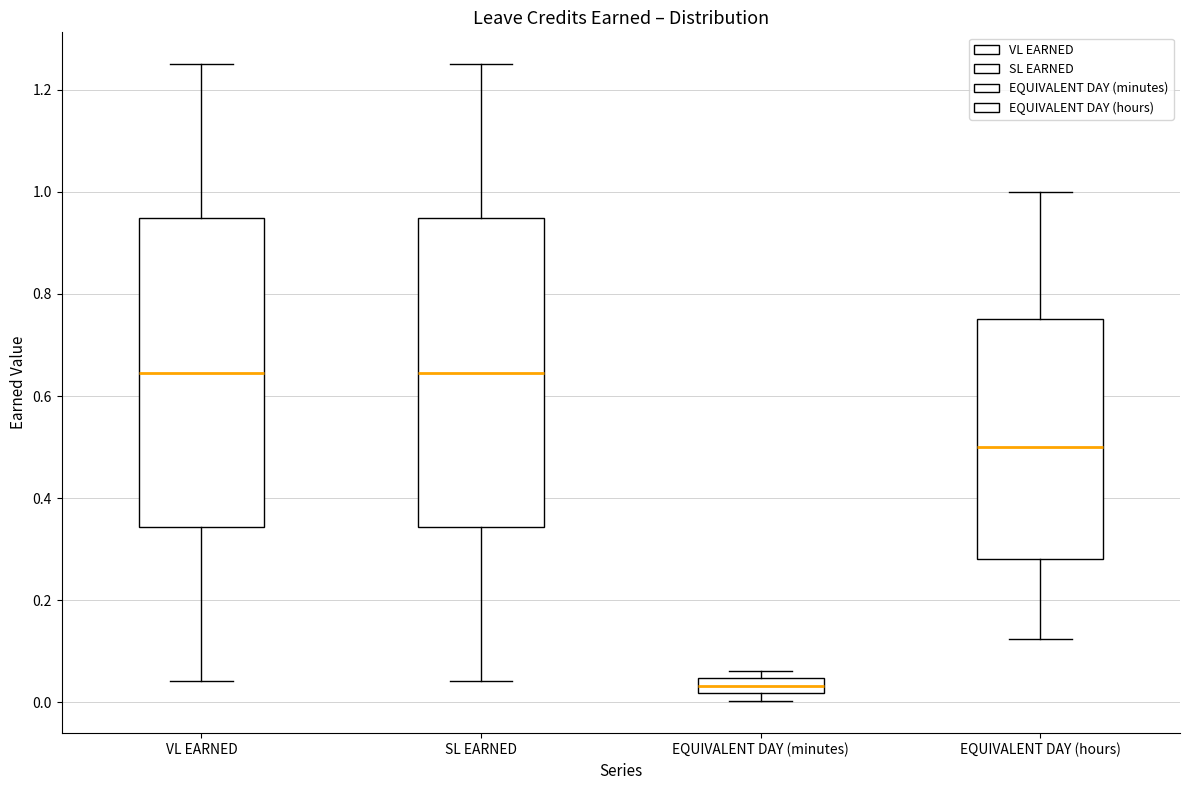

Reading left to right, transcribe this box plot: for each box, give where its median line is, the range the box spans, and where its two whiskers end, as read against the y-axis. The values are not printed on the chart, so give them approximately, as read against the axis.

VL EARNED: median 0.64, box 0.34 to 0.94, whiskers 0.04 to 1.26
SL EARNED: median 0.64, box 0.34 to 0.94, whiskers 0.04 to 1.26
EQUIVALENT DAY (minutes): median 0.04 (inside the box), box 0.02 to 0.04, whiskers 0.00 to 0.06
EQUIVALENT DAY (hours): median 0.50, box 0.28 to 0.76, whiskers 0.12 to 1.00